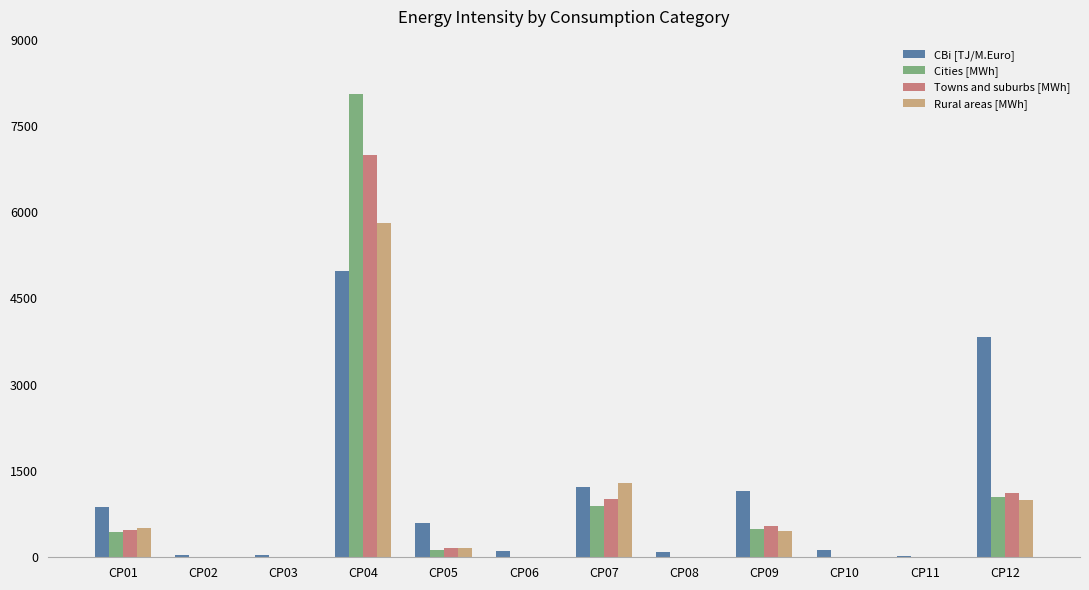

At which label does Towns and suburbs [MWh] first exceed 158?

CP01